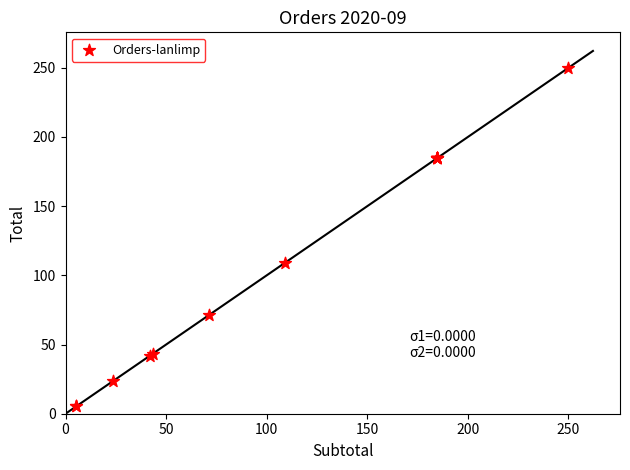

What Y value in the scatter plot is closest to 127?

109.3